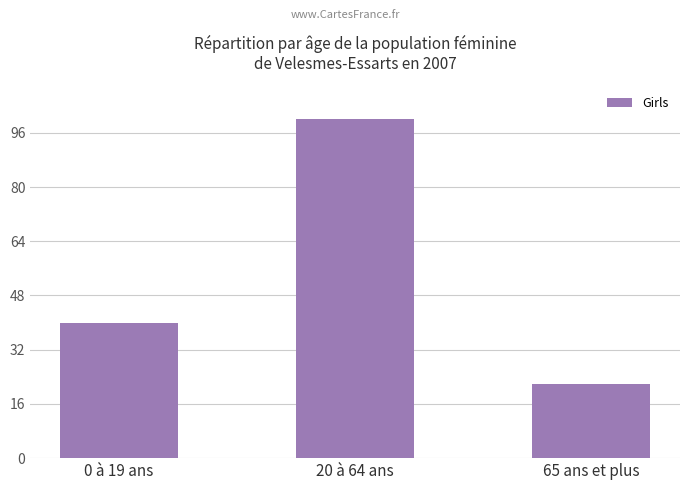

List the labels in order of value, largest first.

20 à 64 ans, 0 à 19 ans, 65 ans et plus